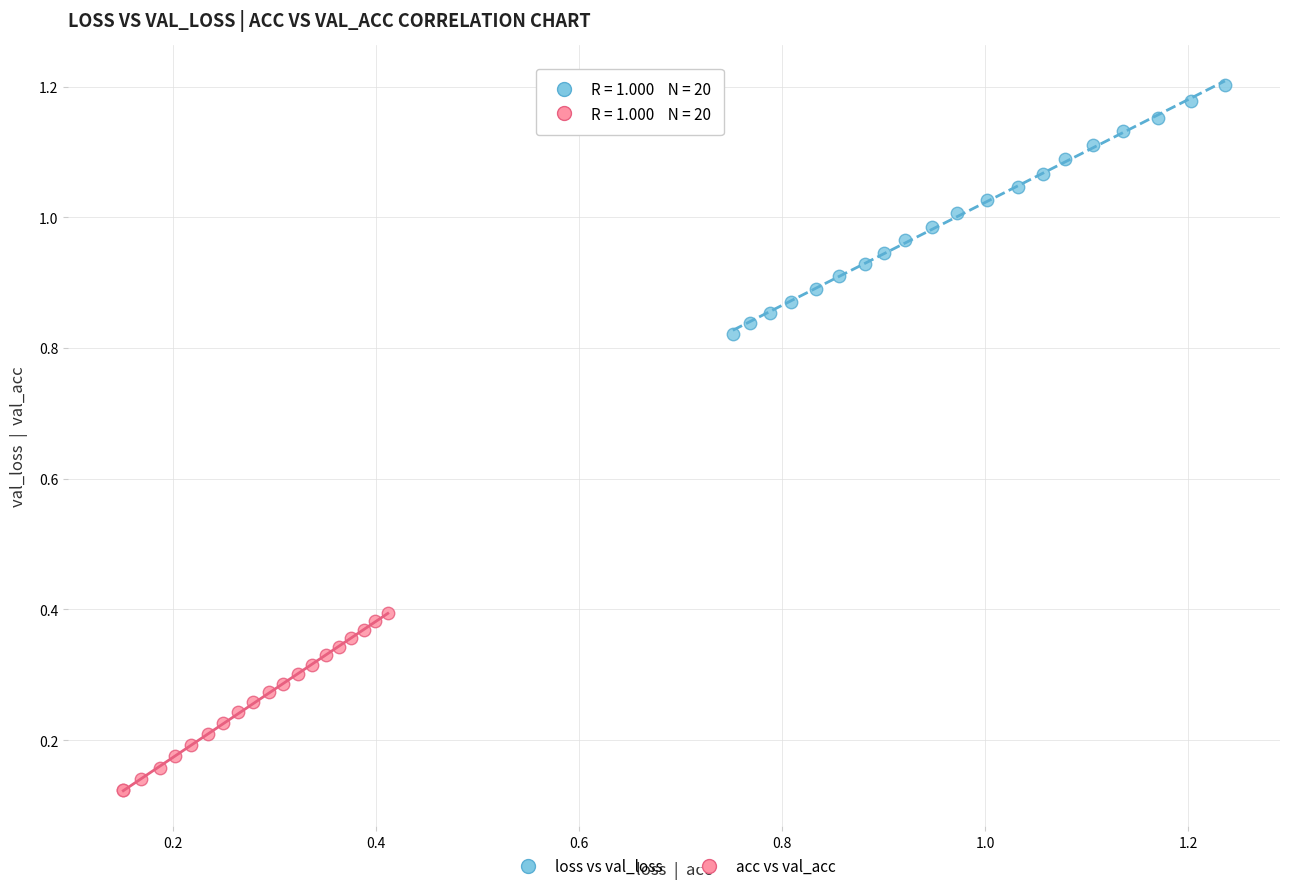

Which series contains the highest Y value?

loss vs val_loss